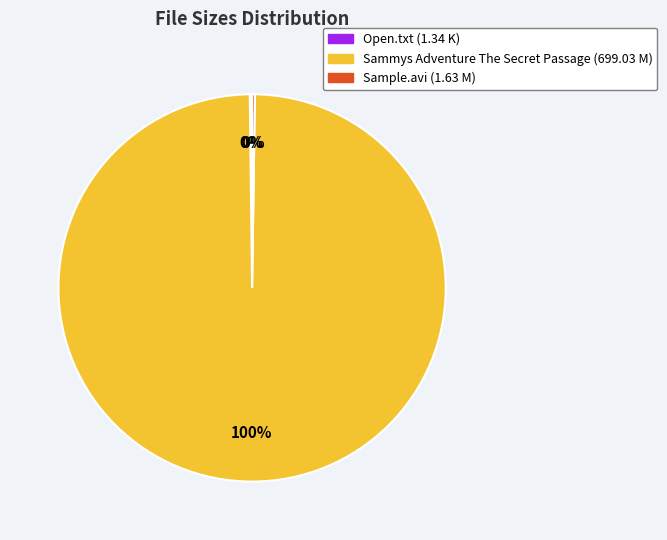

To the nearest percent, what is the average slice percentage?

33%